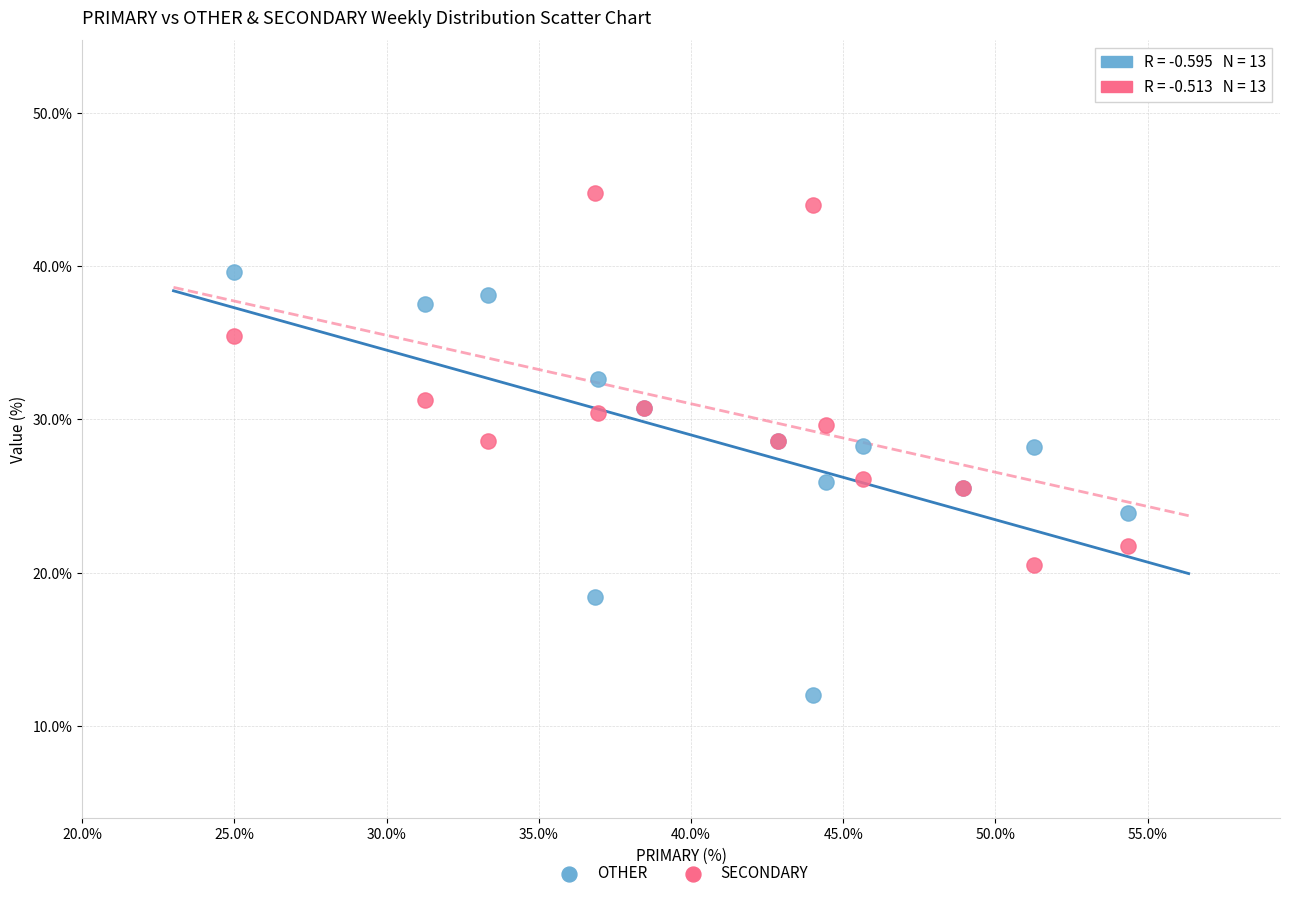

Which series contains the highest Y value?

SECONDARY